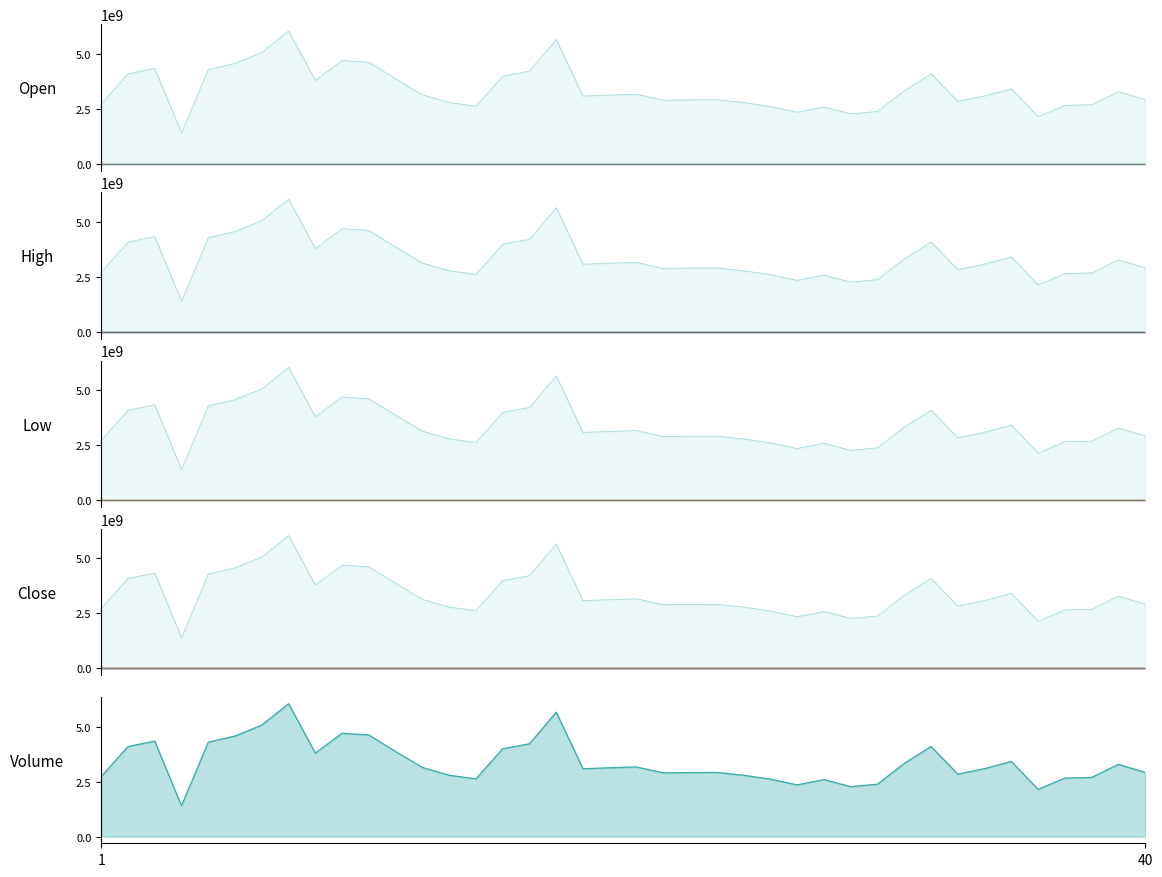

What is the maximum value for Volume_sub?

6044999200.0